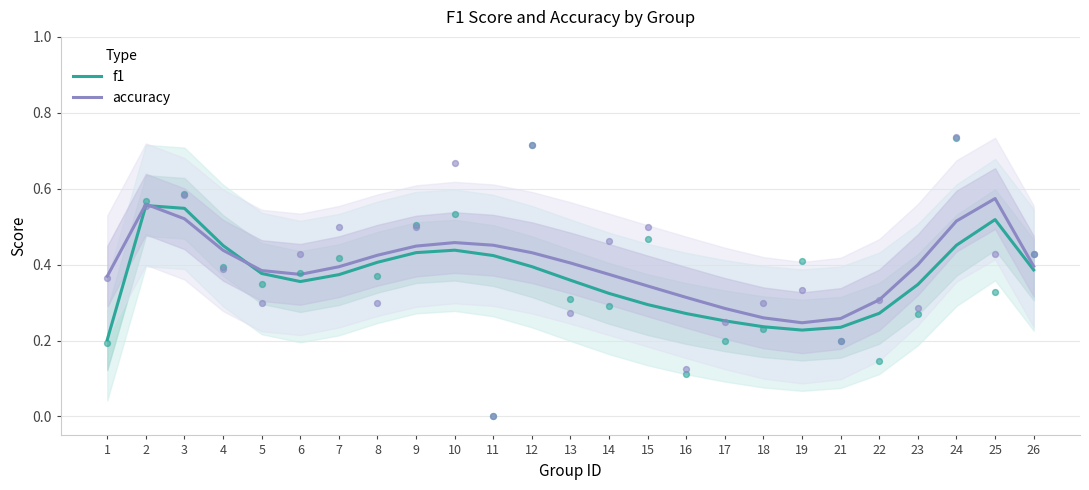

Which series has the widest spread of Y values?

f1